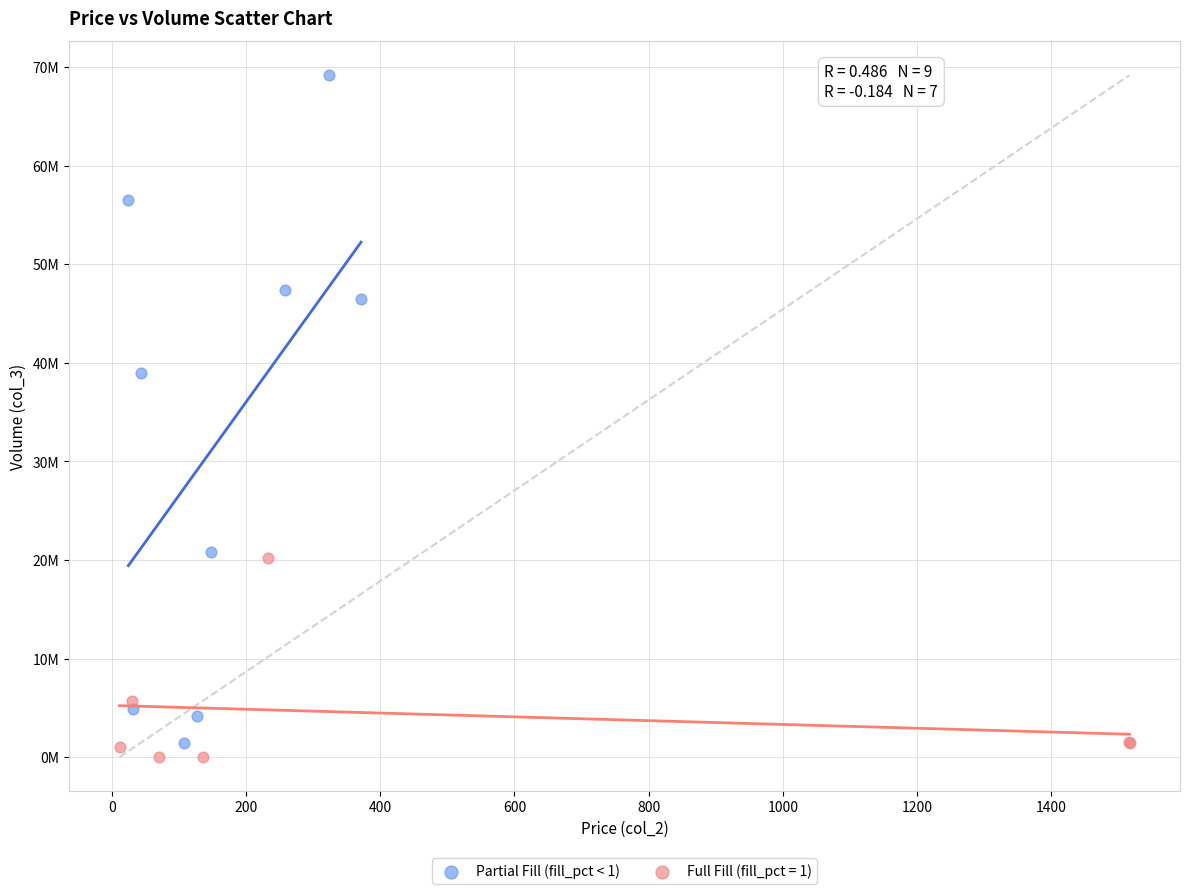

What are all the series names shown in the legend?

Partial Fill (fill_pct < 1), Full Fill (fill_pct = 1)